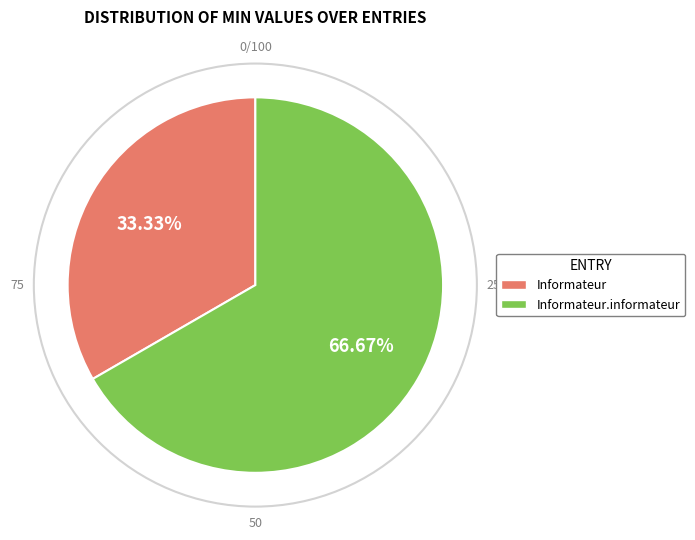

Count the number of slices in the pie.

2